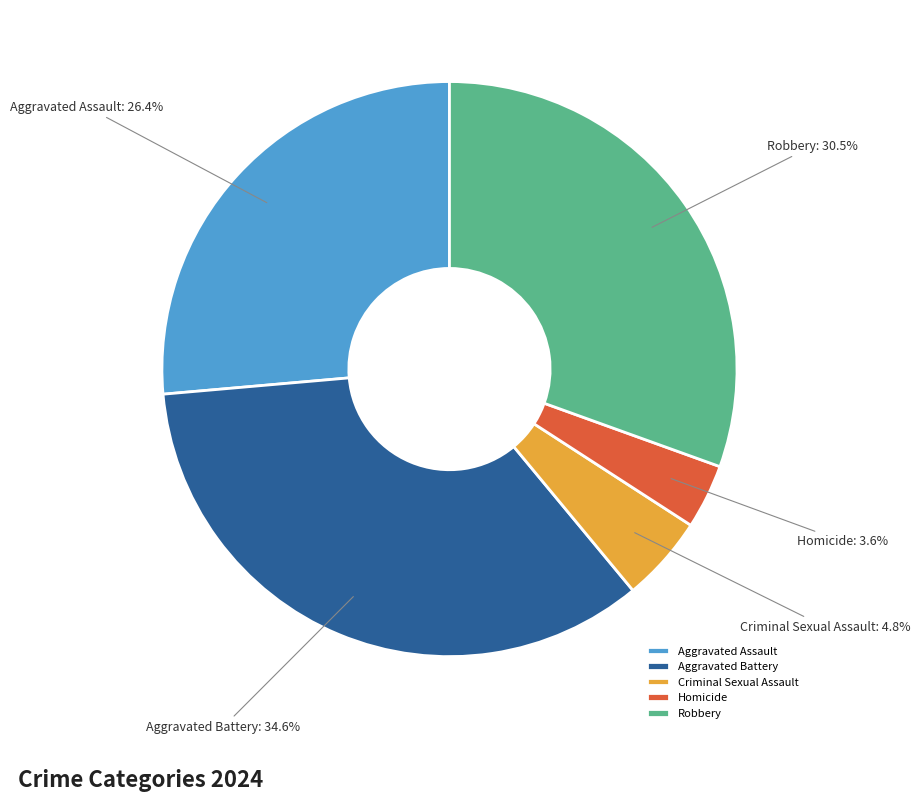

Does Homicide account for over 50% of the chart?

No